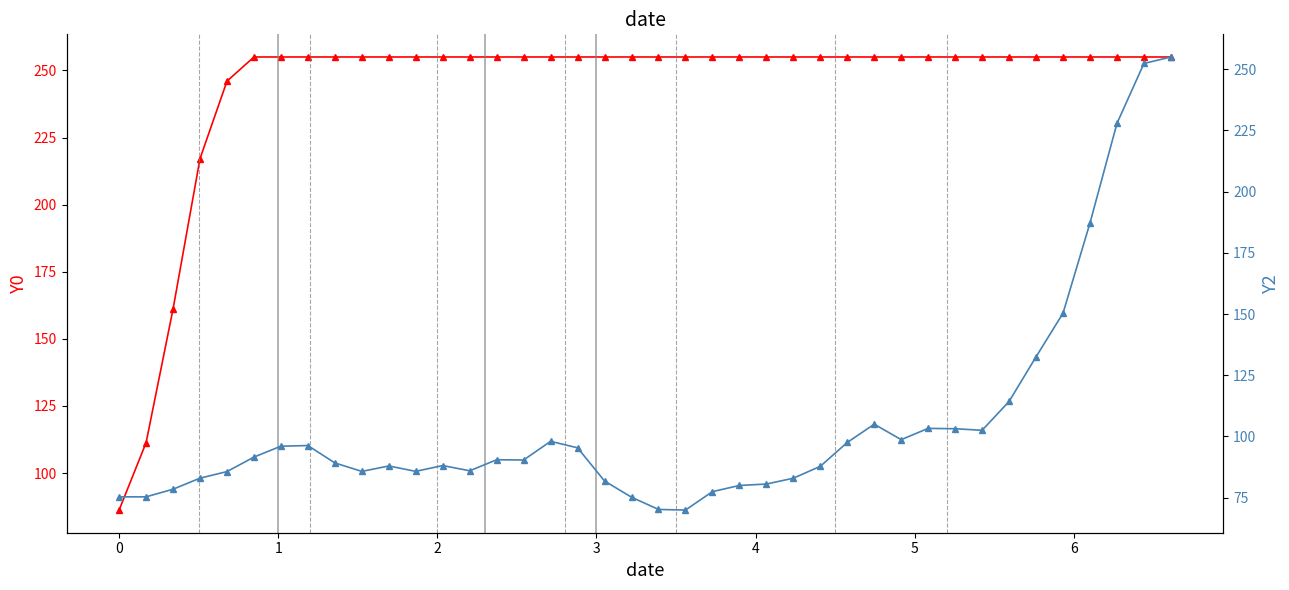

What are all the series names shown in the legend?

Y0, Y2